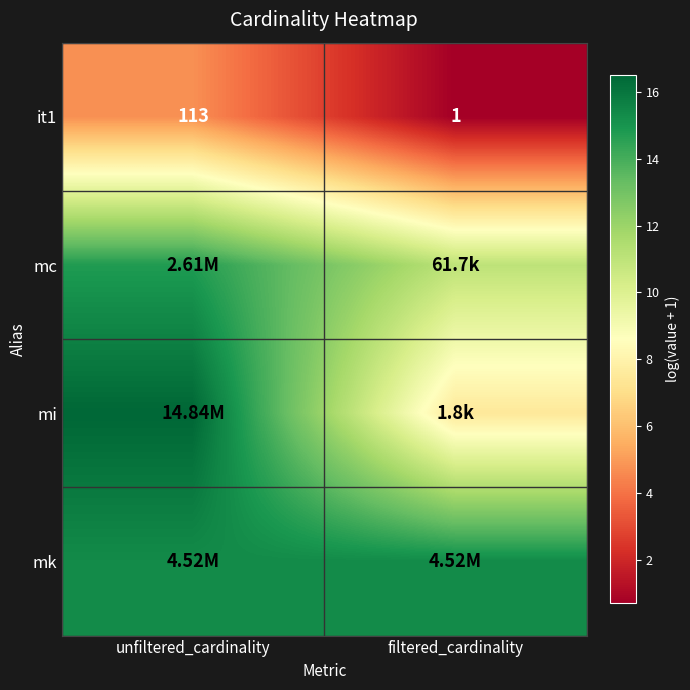

How many distinct data groups are displayed?

4